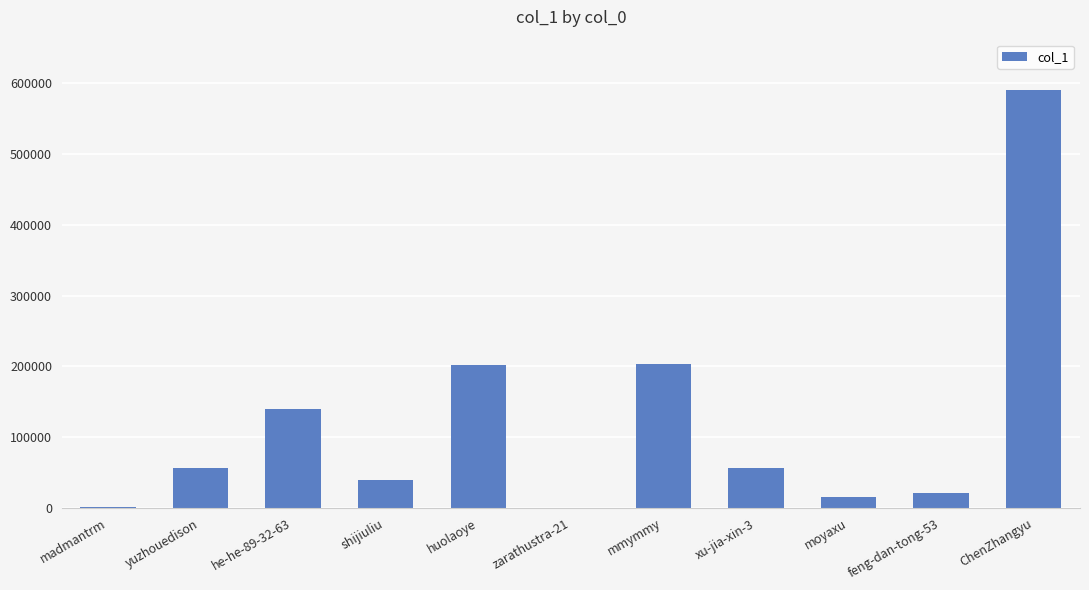

How many series are shown in this chart?

1